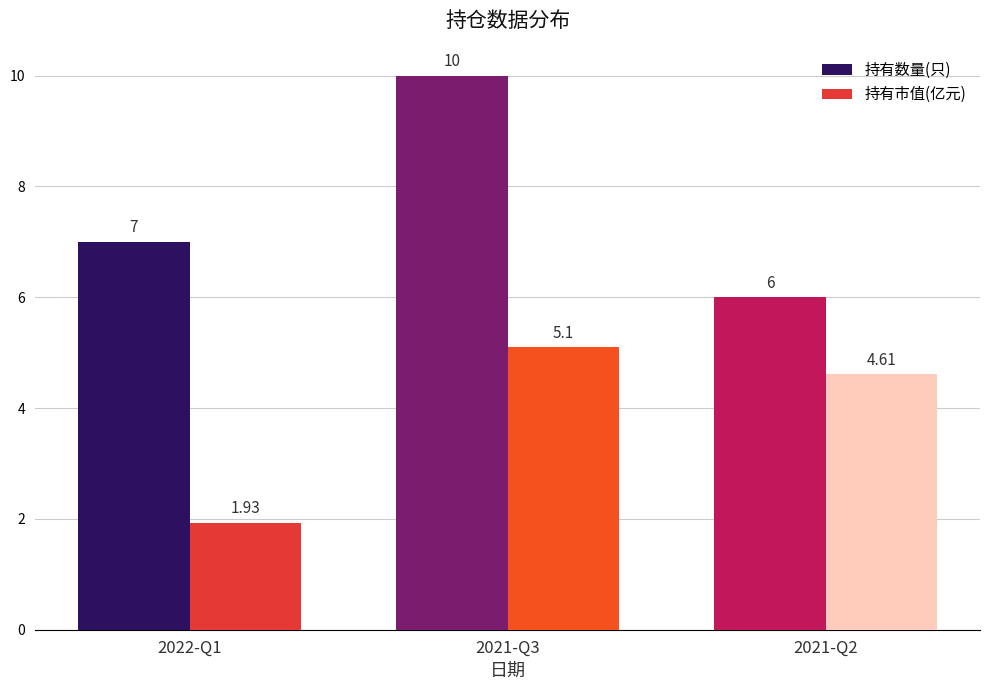

List the labels in order of 持有数量(只) value, largest first.

2021-Q3, 2022-Q1, 2021-Q2